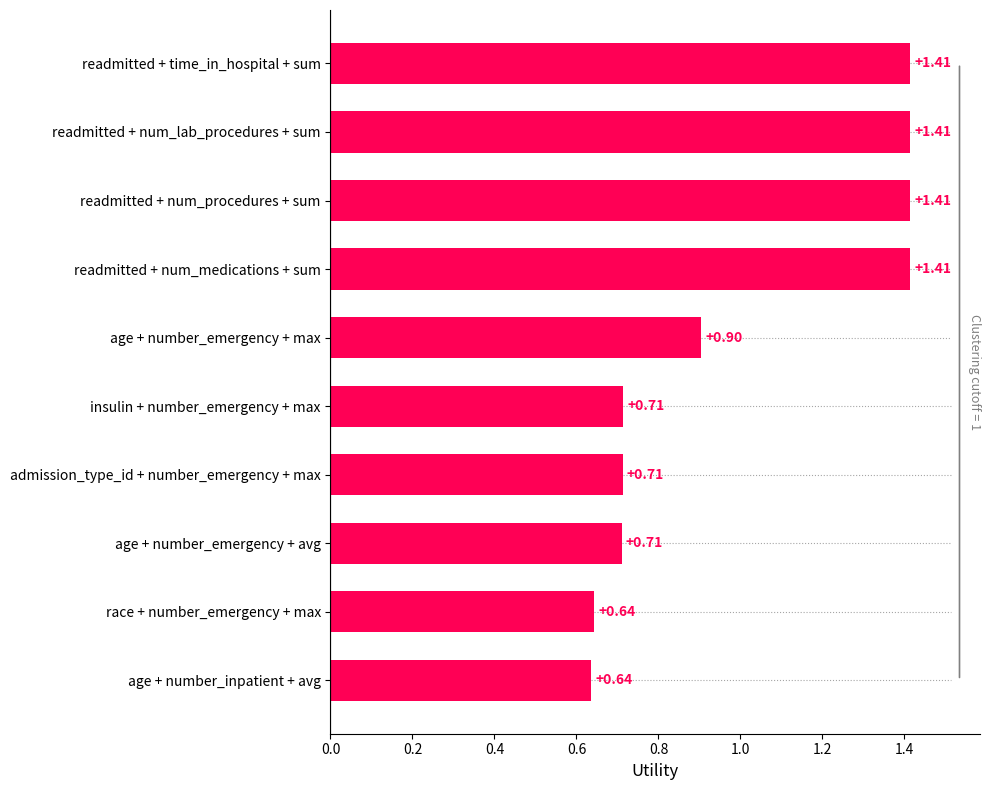

Approximately how many times larger is the value at readmitted + num_medications + sum compared to readmitted + num_lab_procedures + sum?

1.0